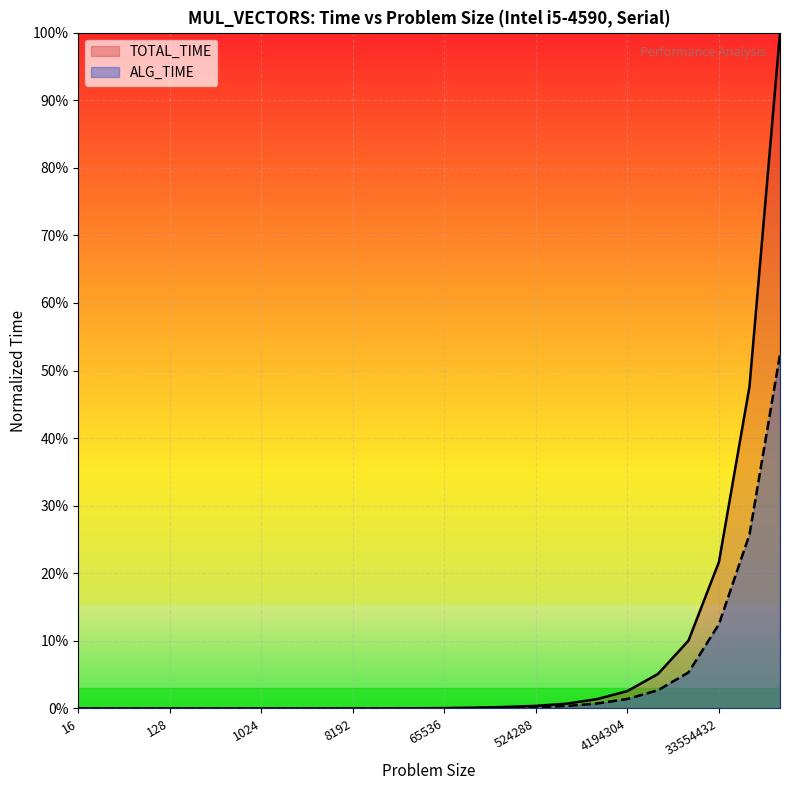

Between 16384 and 8388608, which series saw the biggest shift?

TOTAL_TIME